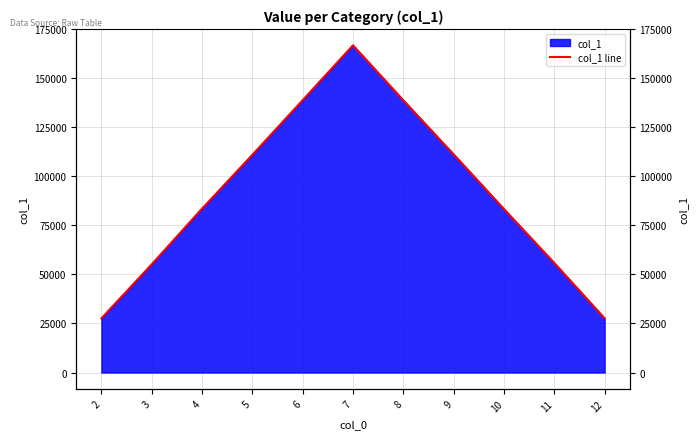

How many interior local peaks (higher than both neighbors) does the data have?

1